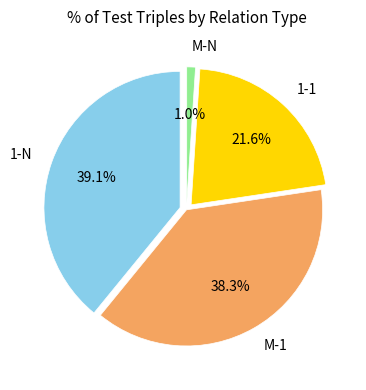

Is the sum of M-1 and 1-N greater than half?

Yes